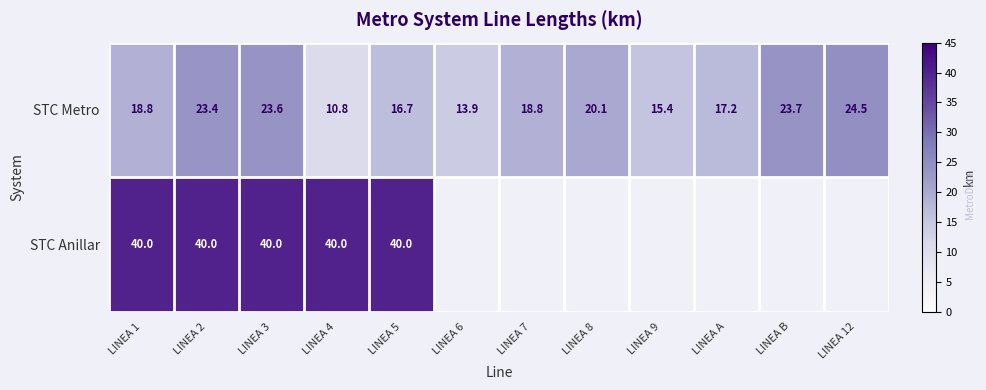

What is the highest value of the STC Metro series?

24.5